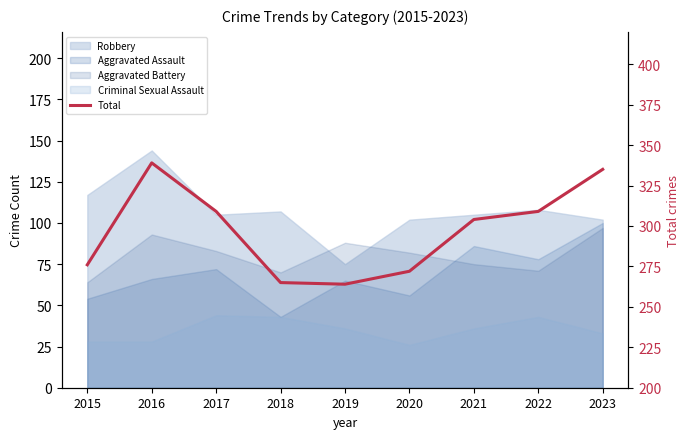

What is the greatest value displayed?

339